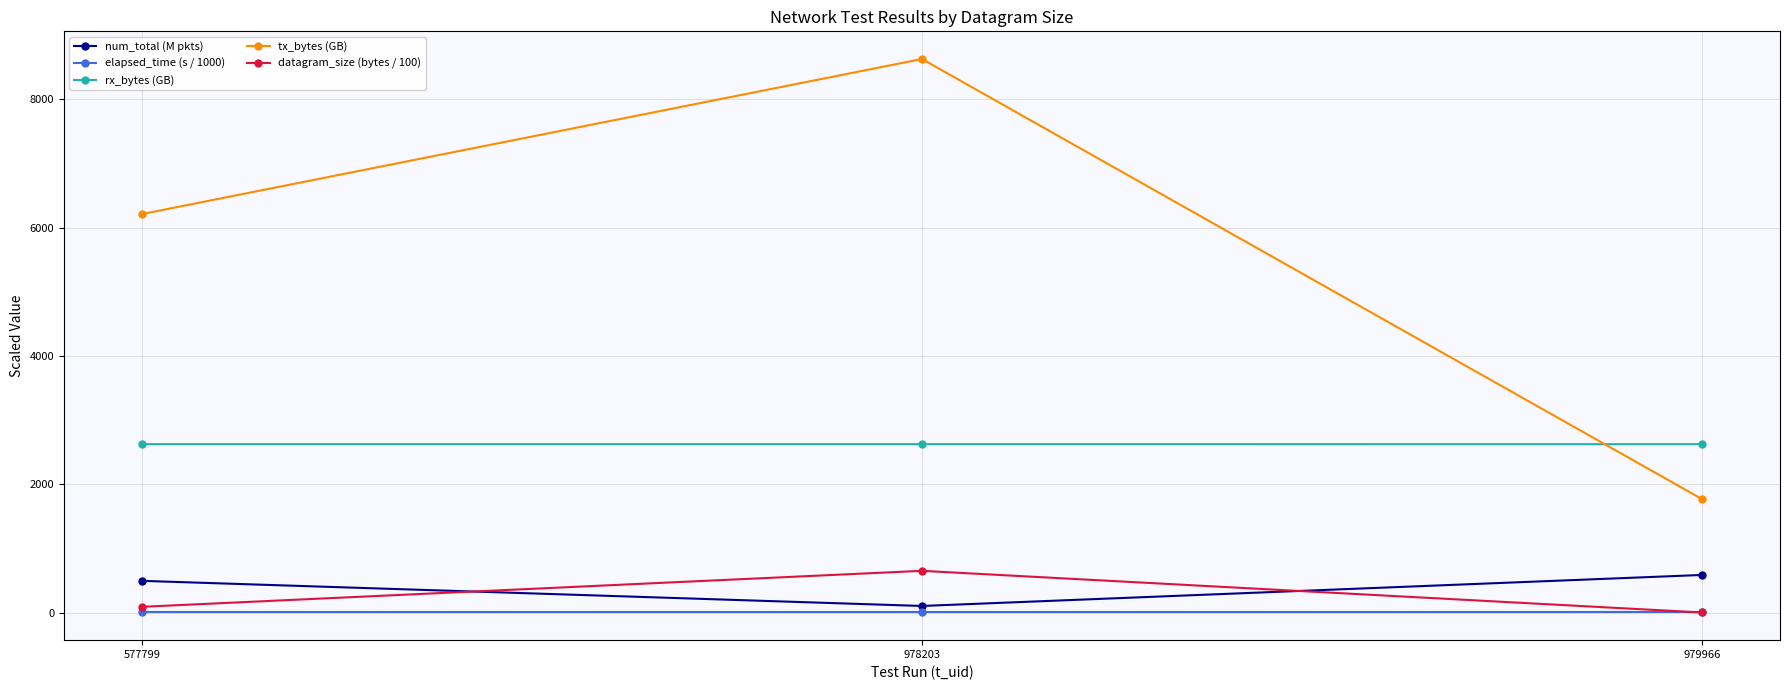

What is the difference between the highest and lowest values at 978203?

8618.7